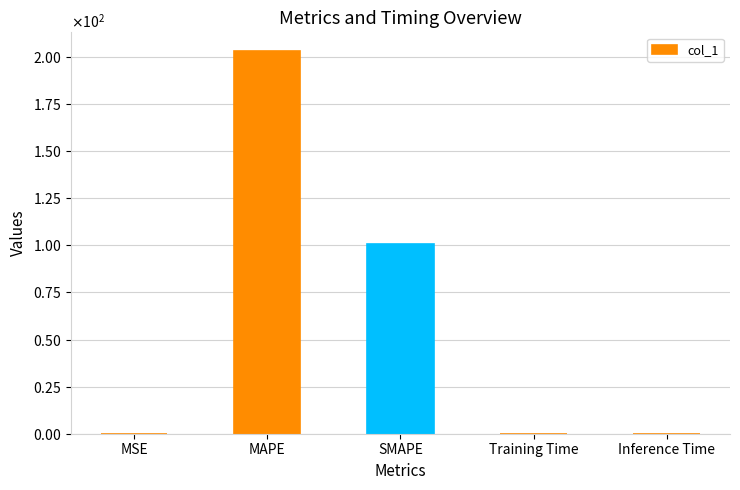

What position from the left is SMAPE?

3